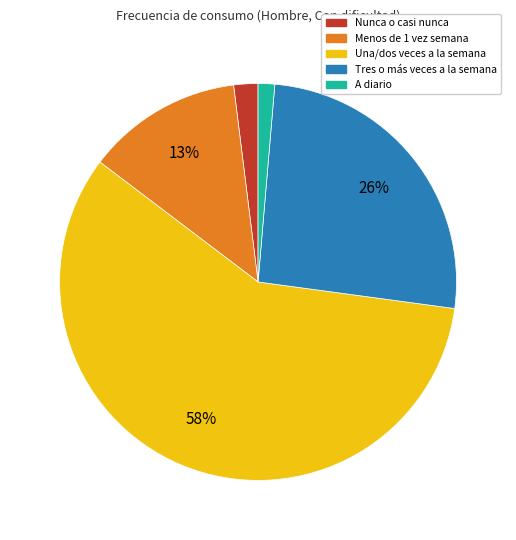

To the nearest percent, what percentage of the pie is Nunca o casi nunca?

2%